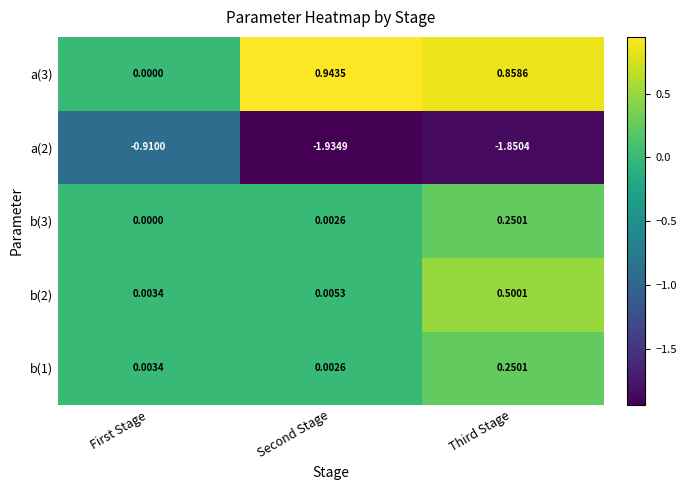

At which label does a(2) first exceed -1?

First Stage